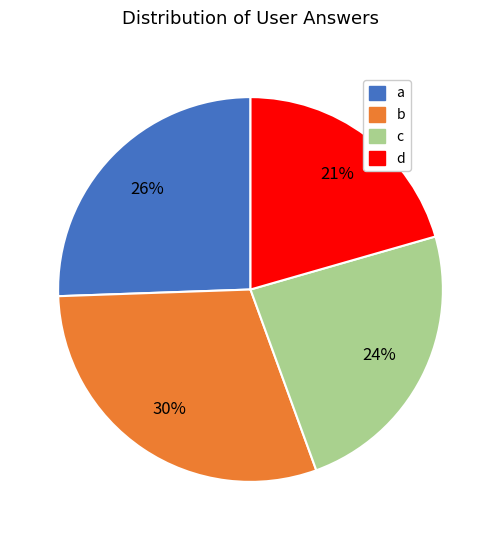

Rank the categories by value from lowest to highest.

d, c, a, b